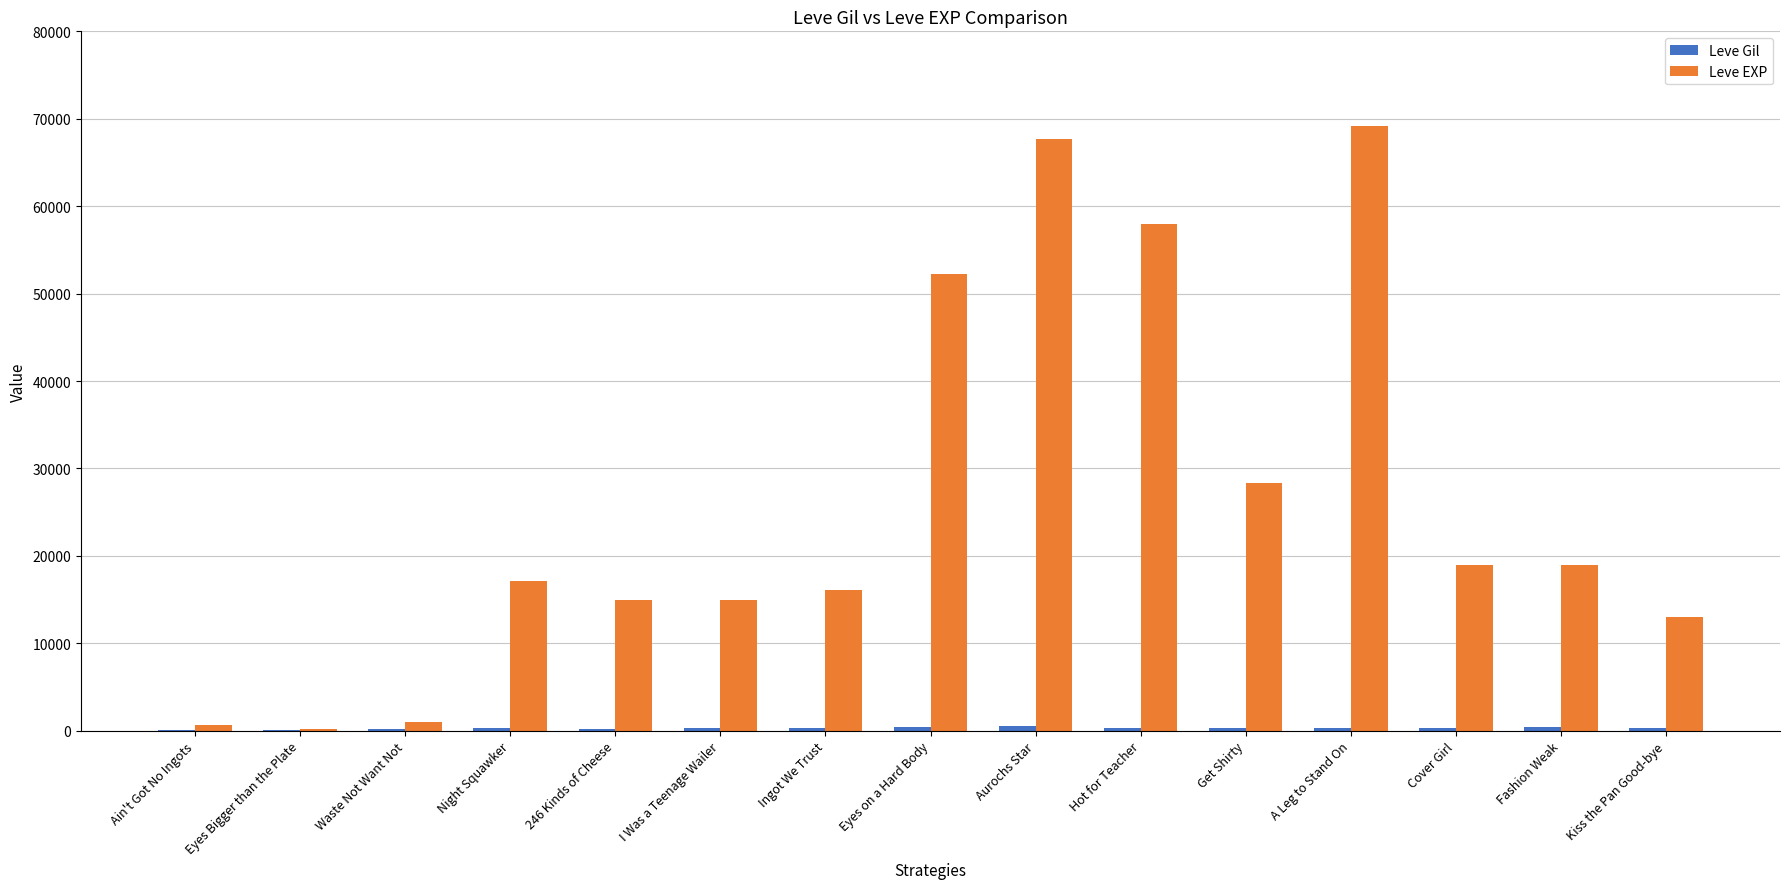

What is the greatest value displayed?

69150